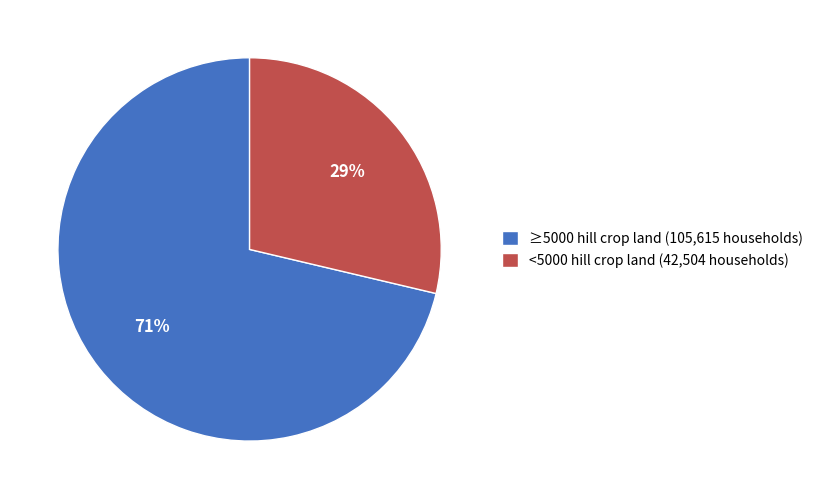

True or false: <5000 hill crop land (42,504 households) accounts for 35% of the total.

False